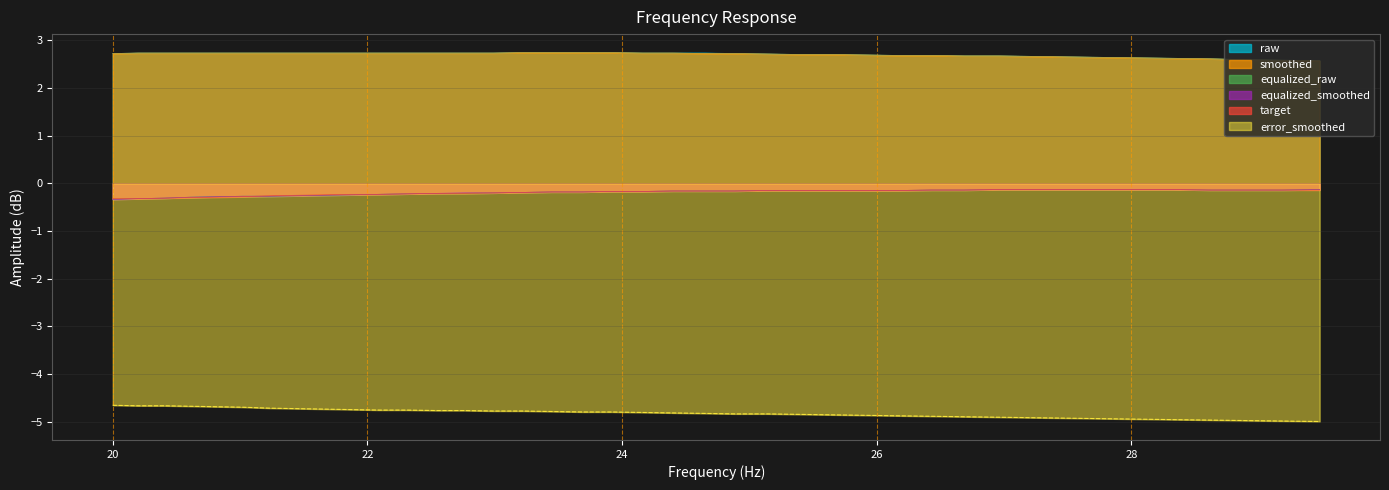

What is the spread (max minus min) of values at 26.43?

7.6